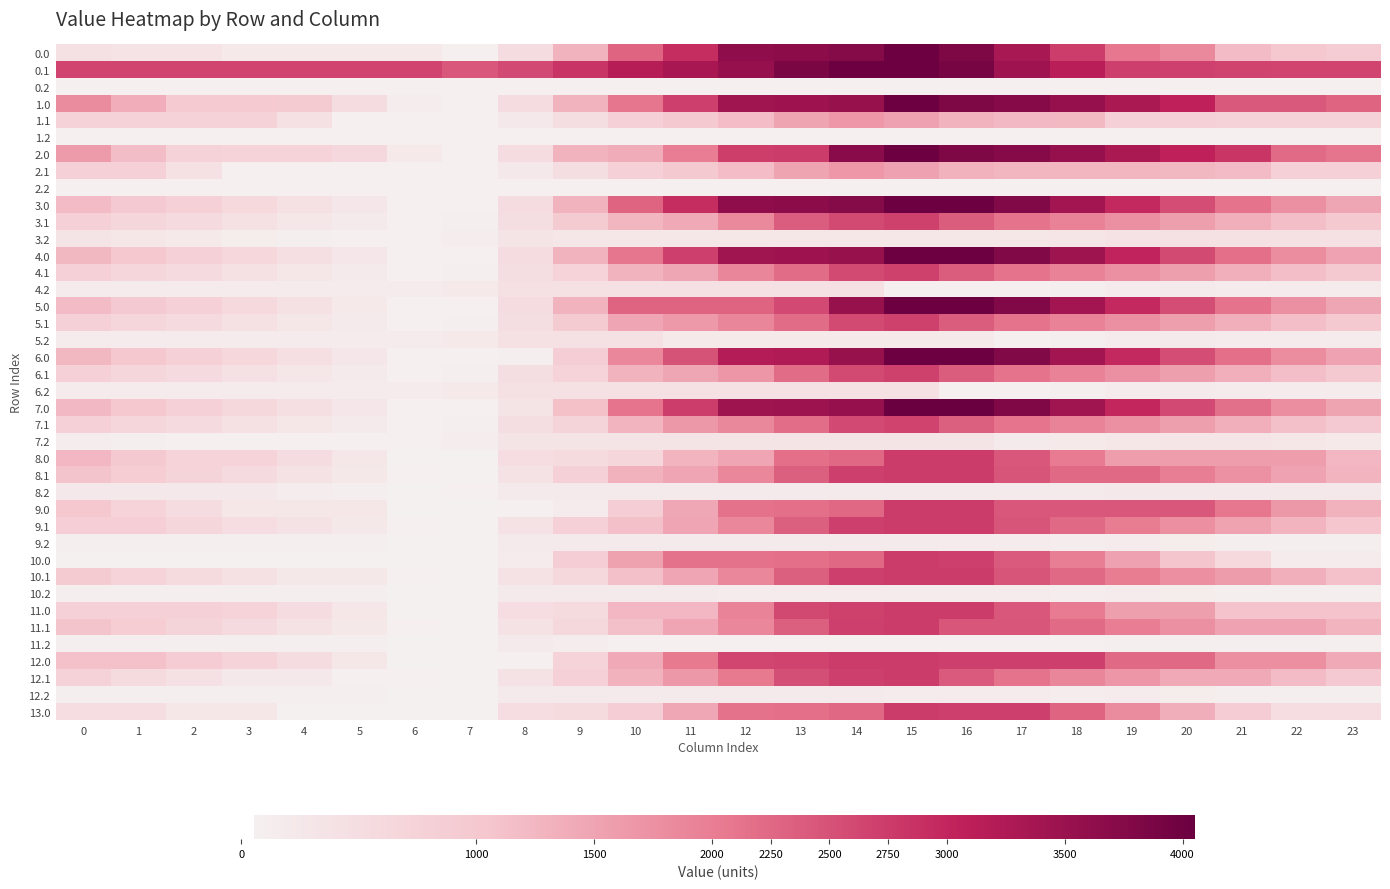

At which category is the sum across all series the highest?

15